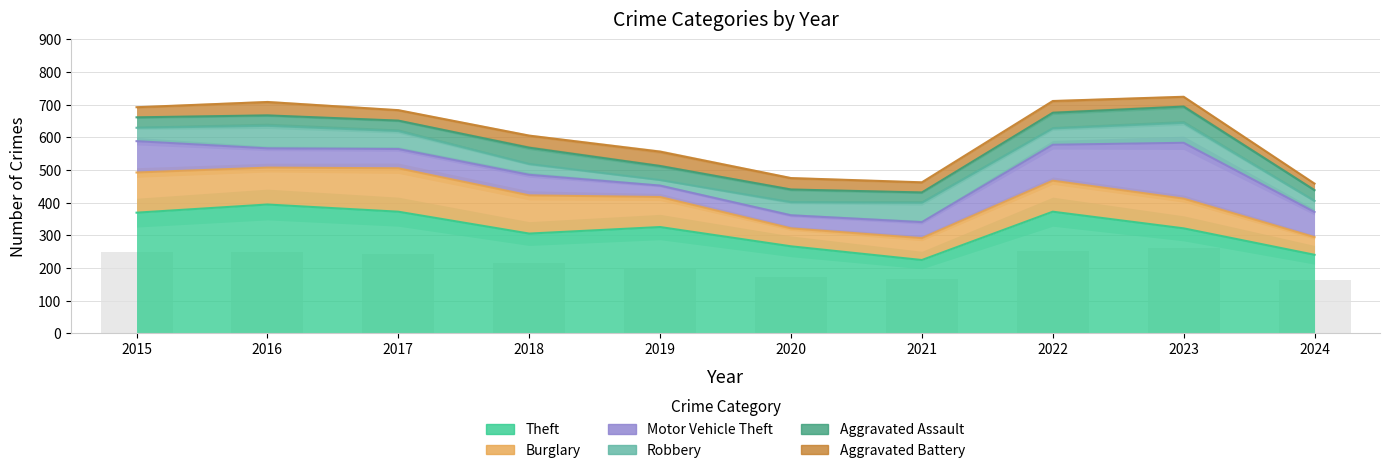

Which series has the largest total across all categories?

Theft